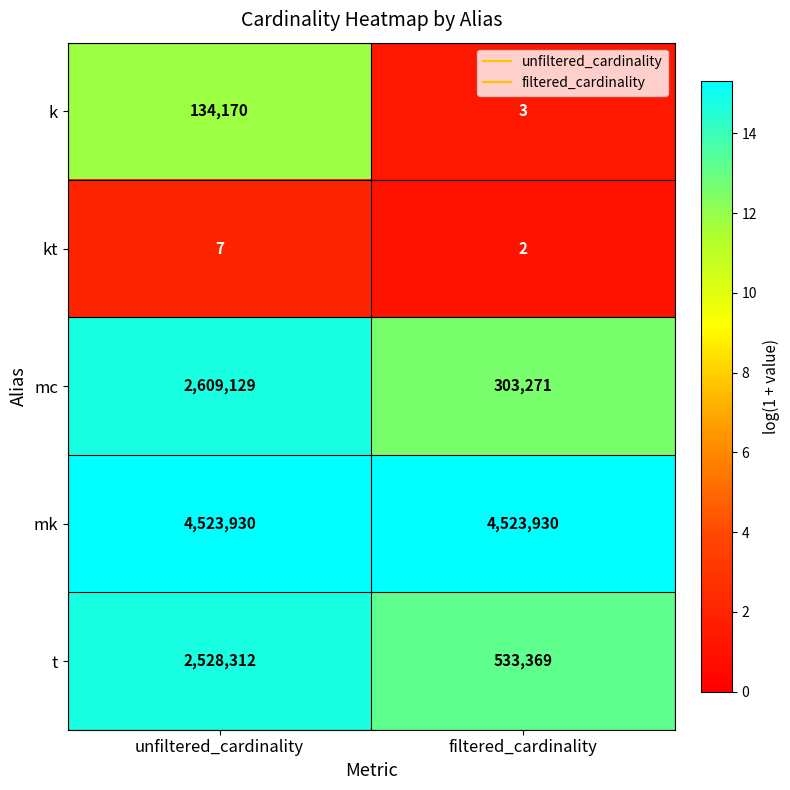

What is the difference between the maximum and minimum values in the t series?

1994943